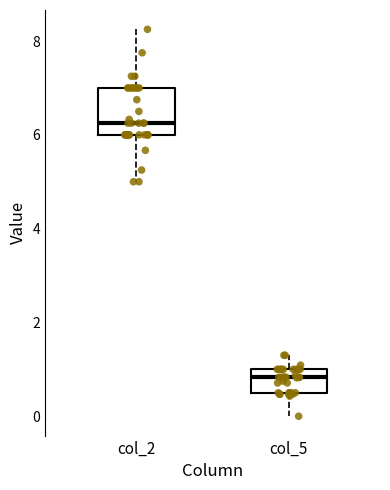

Where does the median line of the box for col_5 sit on the y-axis? The values are not printed on the chart, so give them approximately, as read against the axis.

0.8